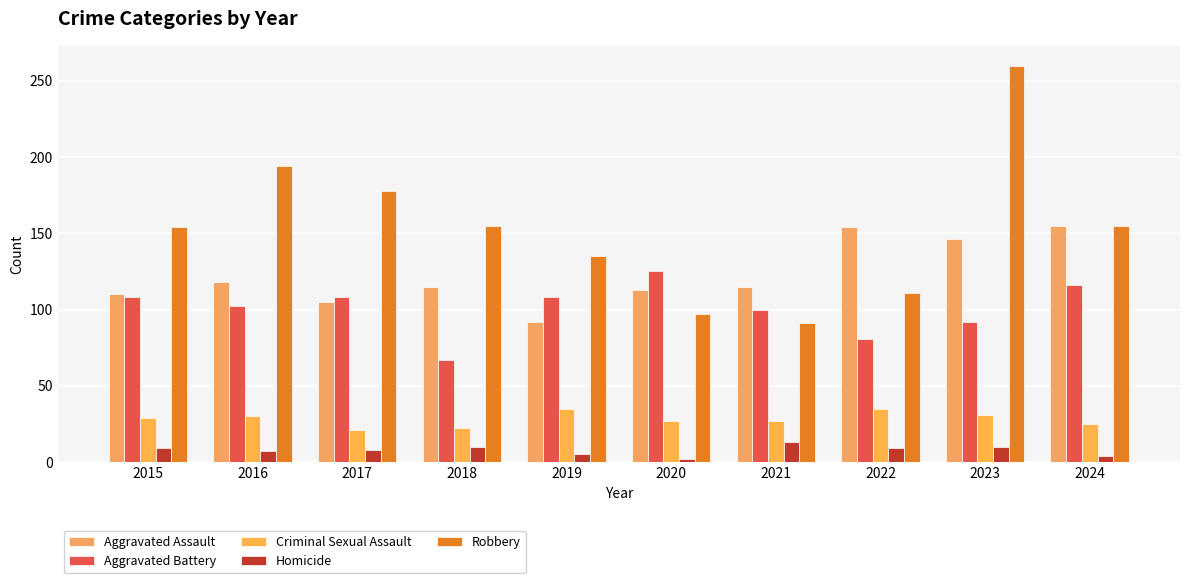

The Criminal Sexual Assault series shows 8 at 2022. True or false?

False